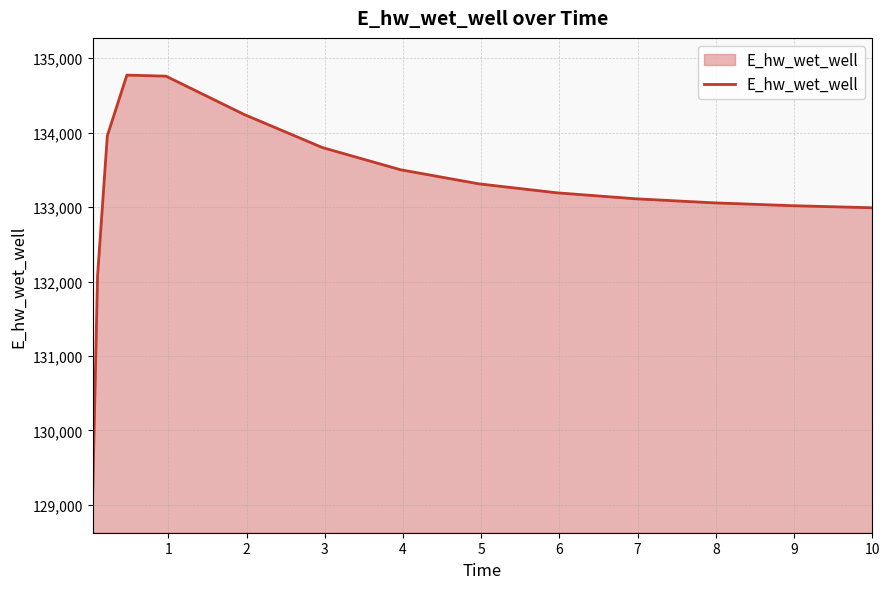

Does the chart have visible grid lines?

Yes